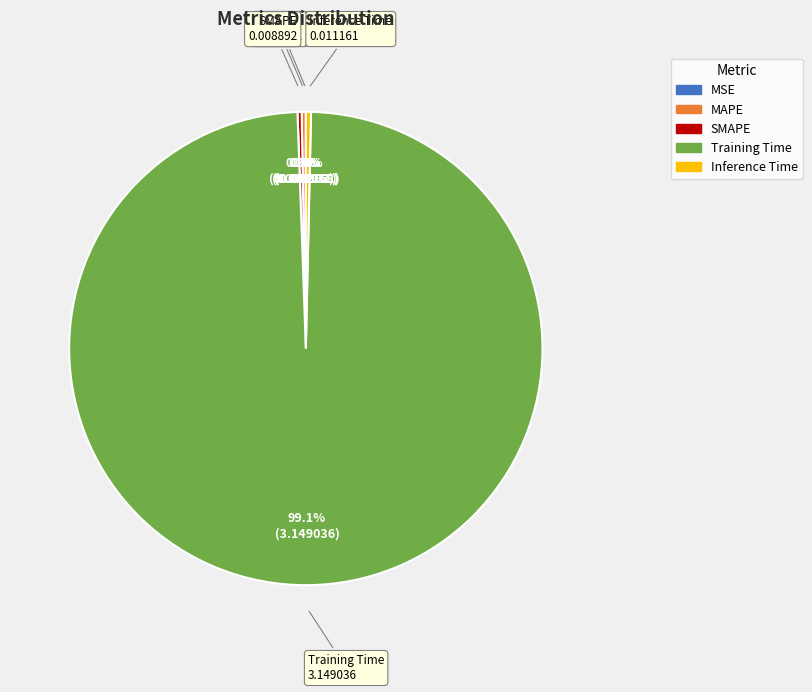

What is the largest slice in the pie chart?

Training Time